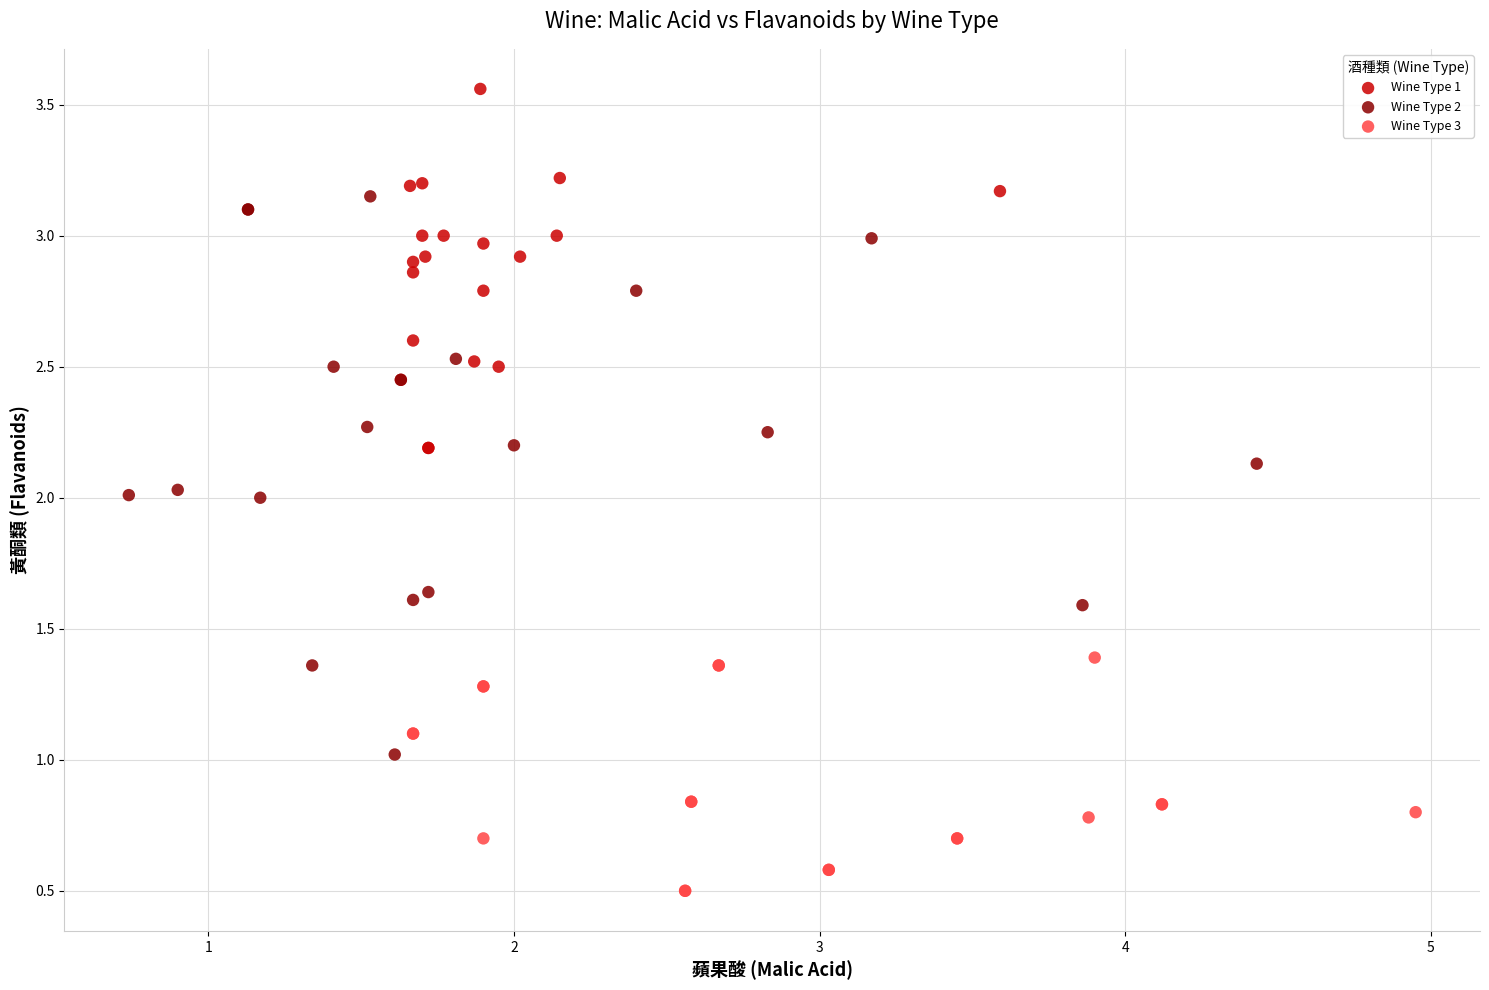

Which series has the largest Y range (max minus min)?

Wine Type 2